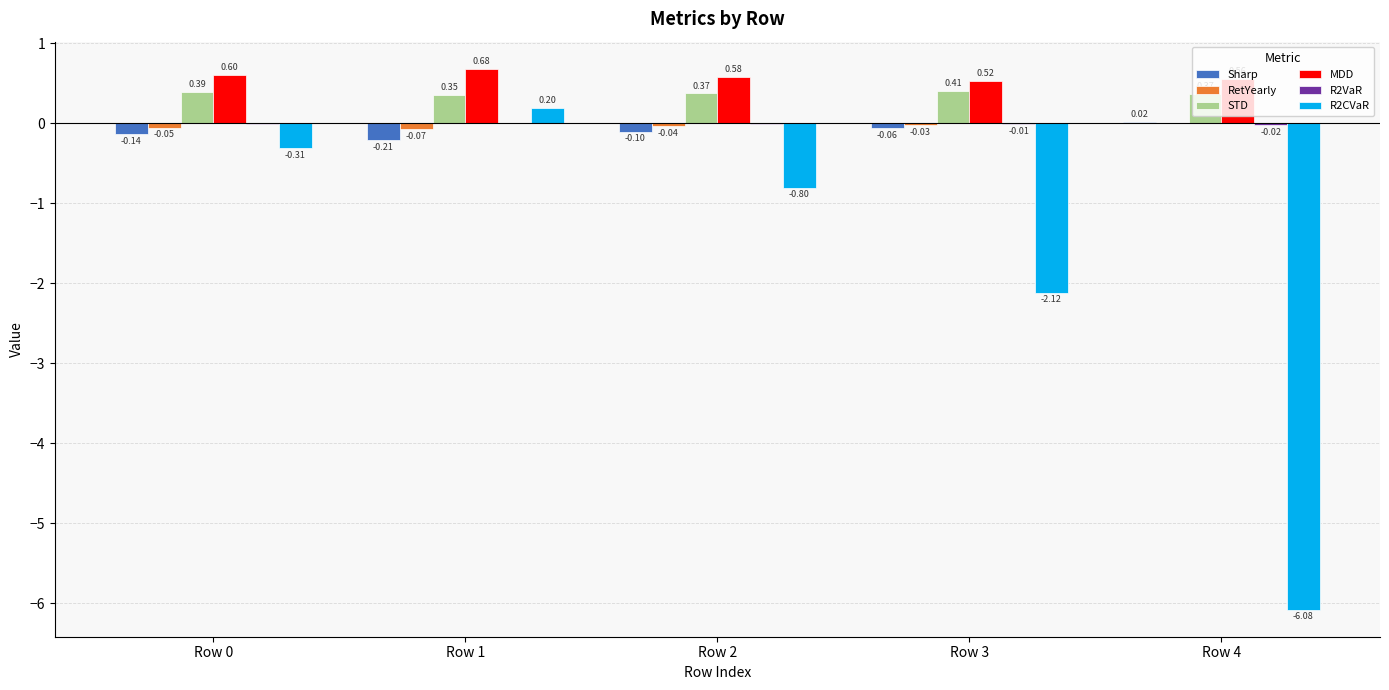

Count the number of categories in the chart.

5